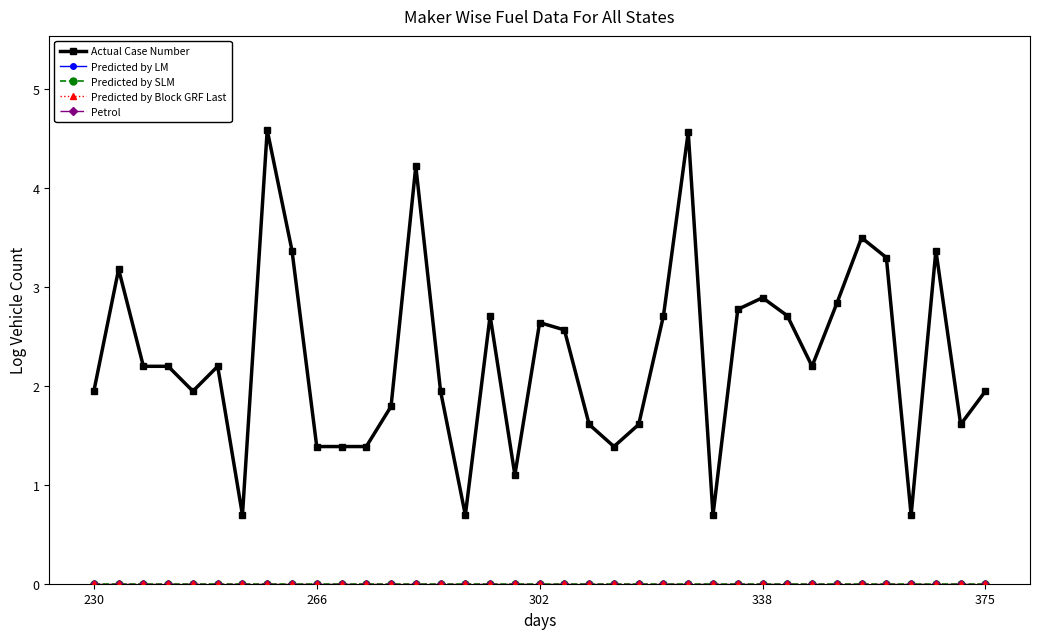

True or false: Petrol and Predicted by SLM cross at least once.

False